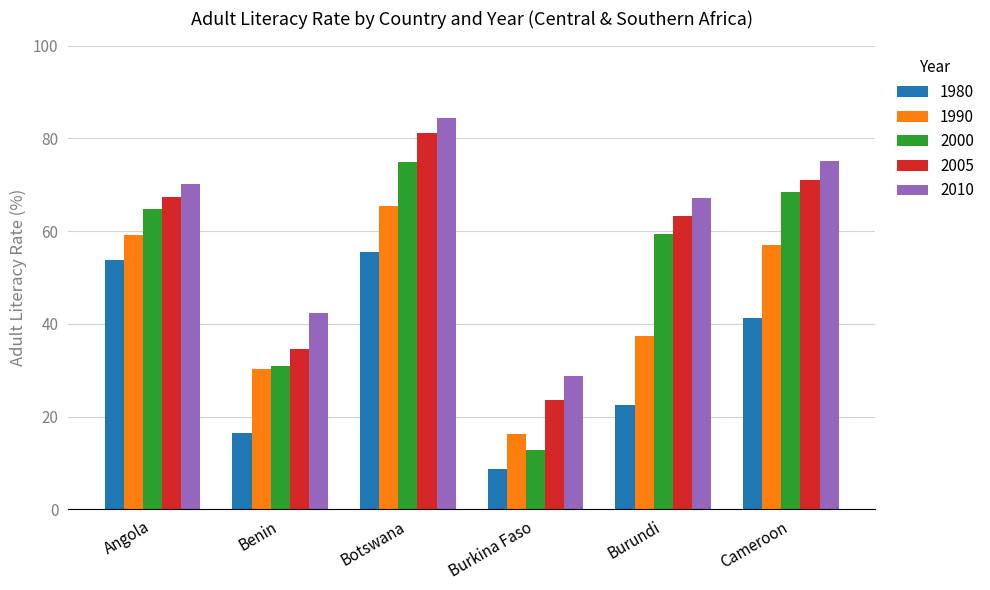

The 1980 series shows 19.7 at Botswana. True or false?

False